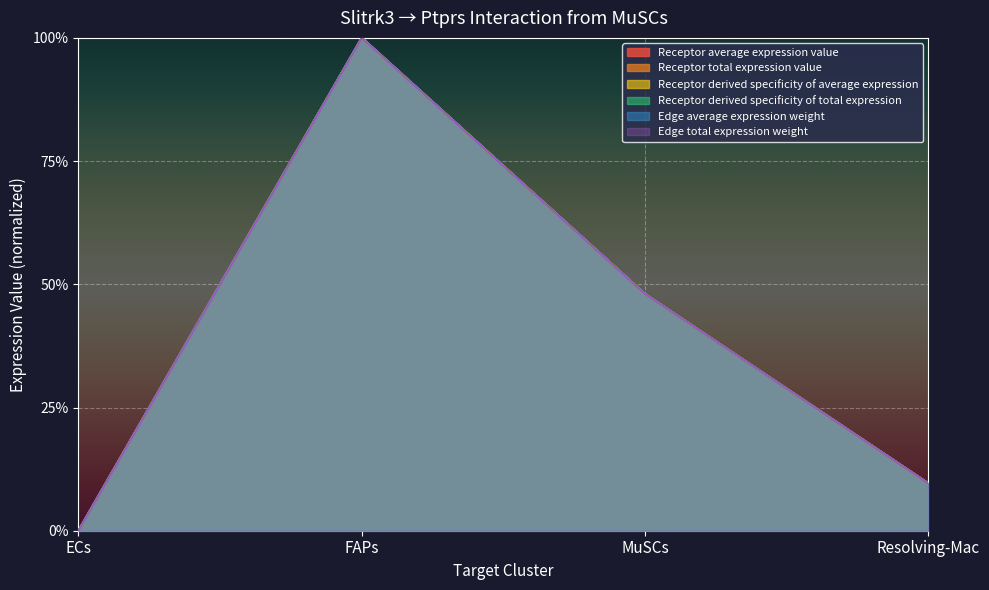

How many values in the Edge total expression weight series exceed 0?

3